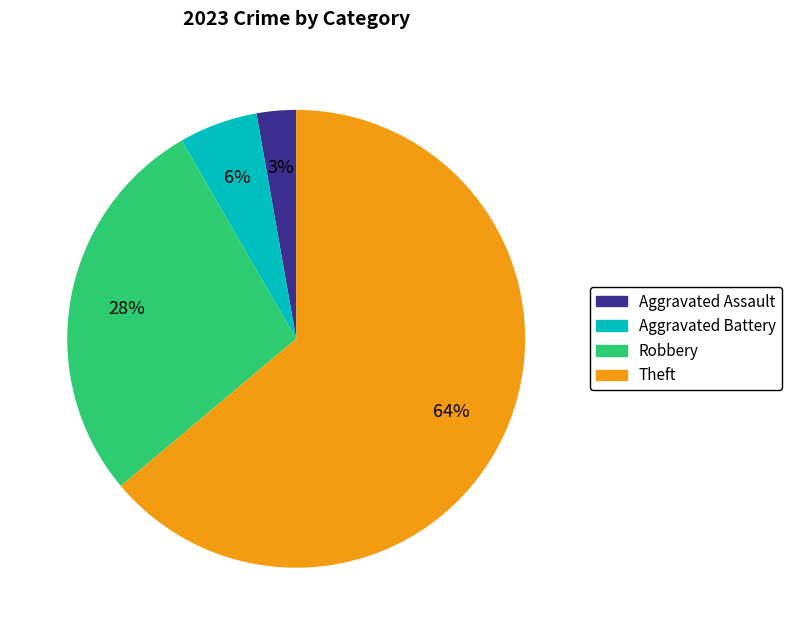

Does any single category account for the majority?

Yes